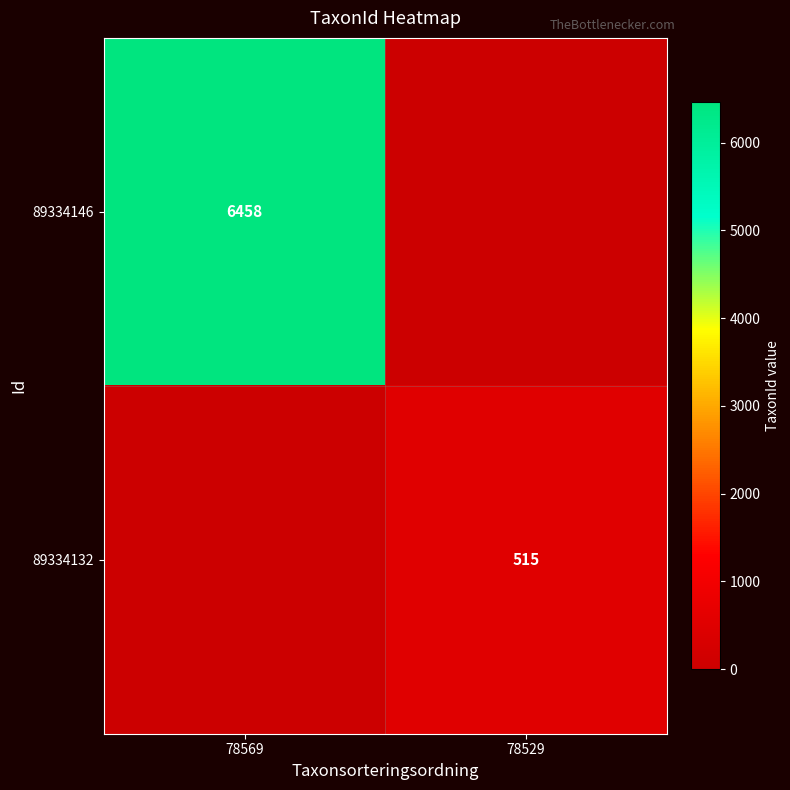

Which label corresponds to the largest value in the chart?

78569